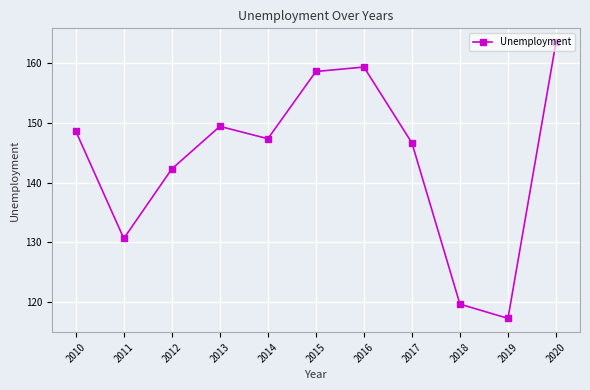

How many data points does each series have?

11